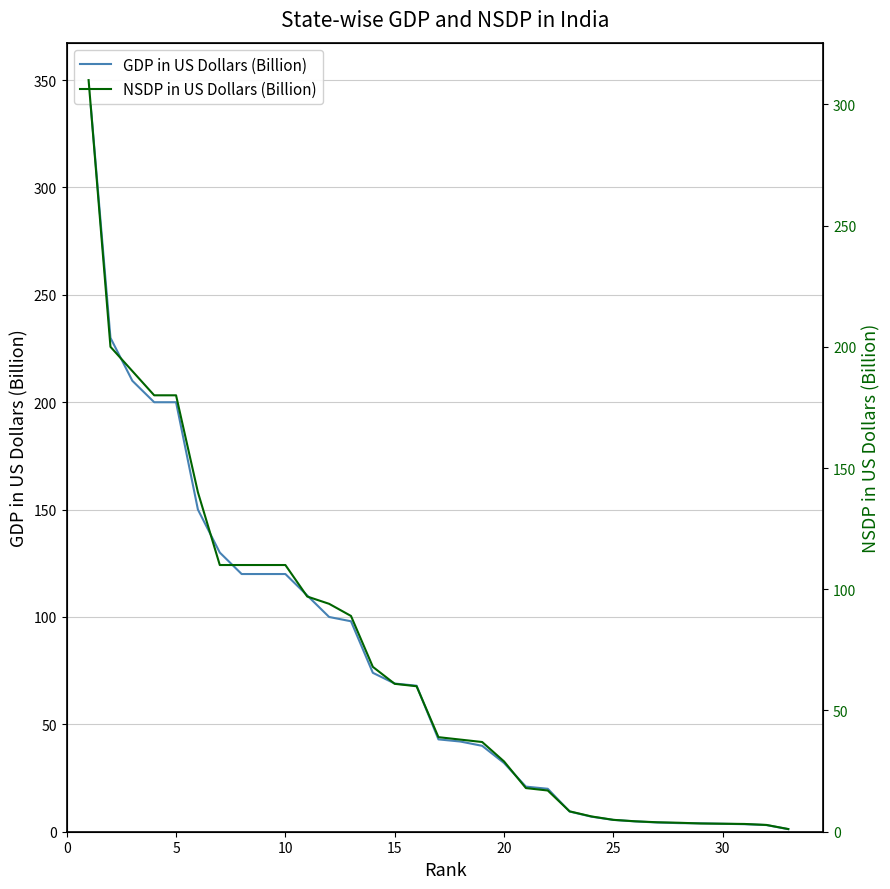

How many distinct data groups are displayed?

2